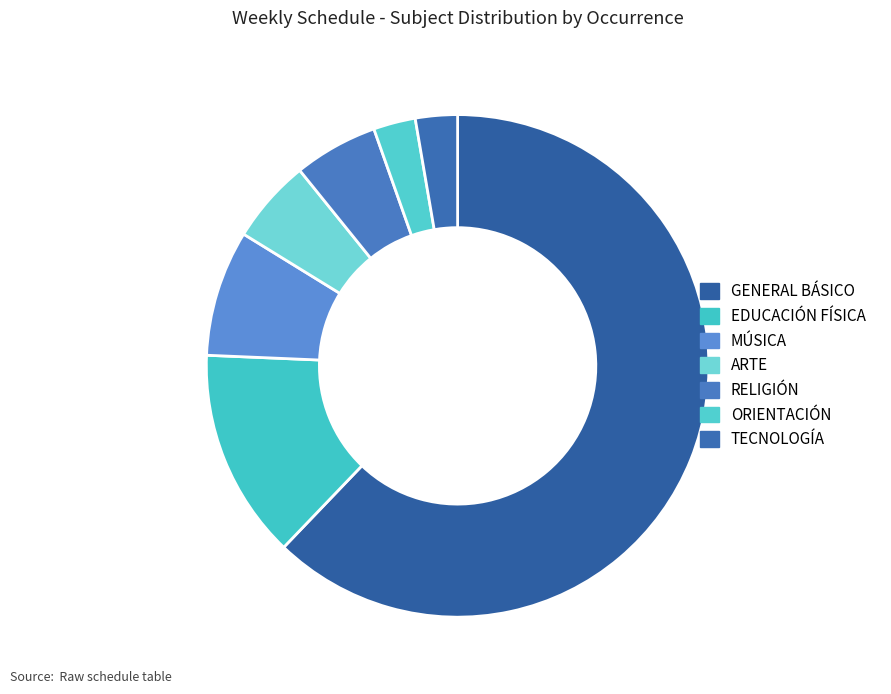

Count the number of slices in the pie.

7